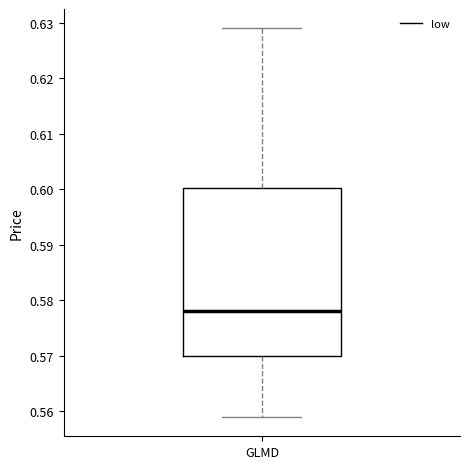

Where is the lower edge of the box for GLMD on the y-axis? The values are not printed on the chart, so give them approximately, as read against the axis.

0.570